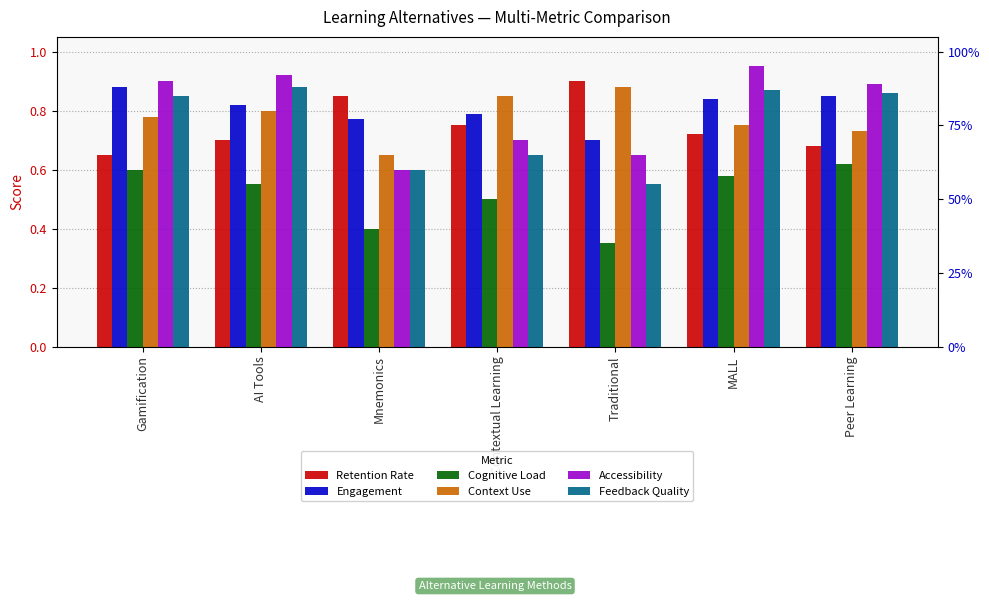

What is the spread (max minus min) of values at Traditional?

0.6